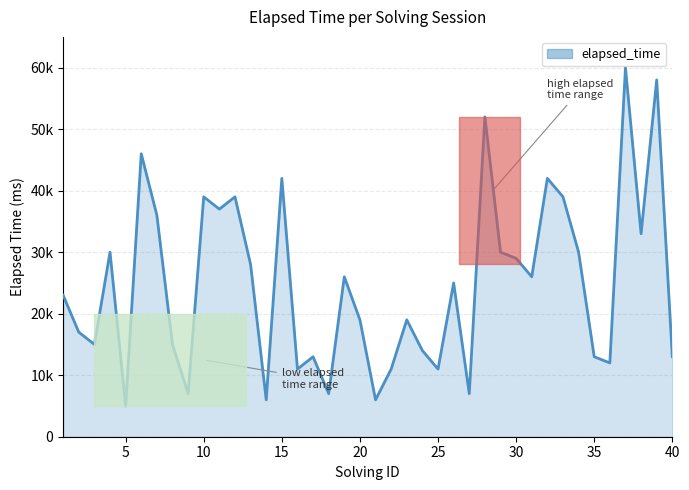

What is the value of the 20th point from the left?

19000